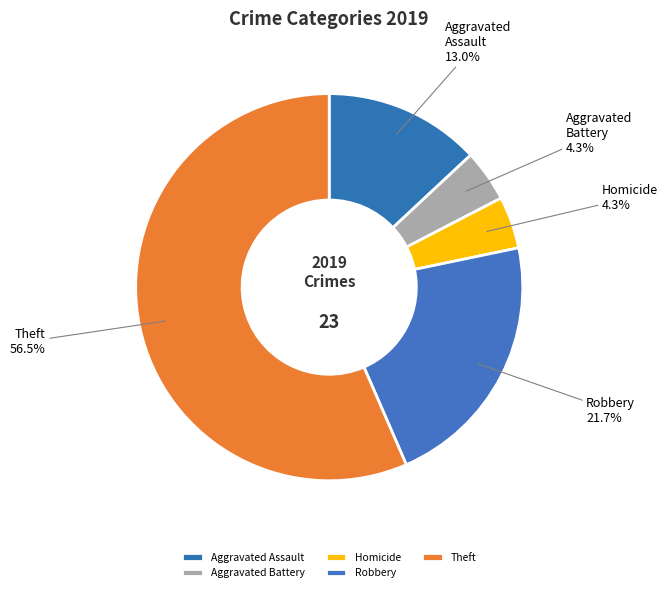

Is there a majority slice in this chart?

Yes